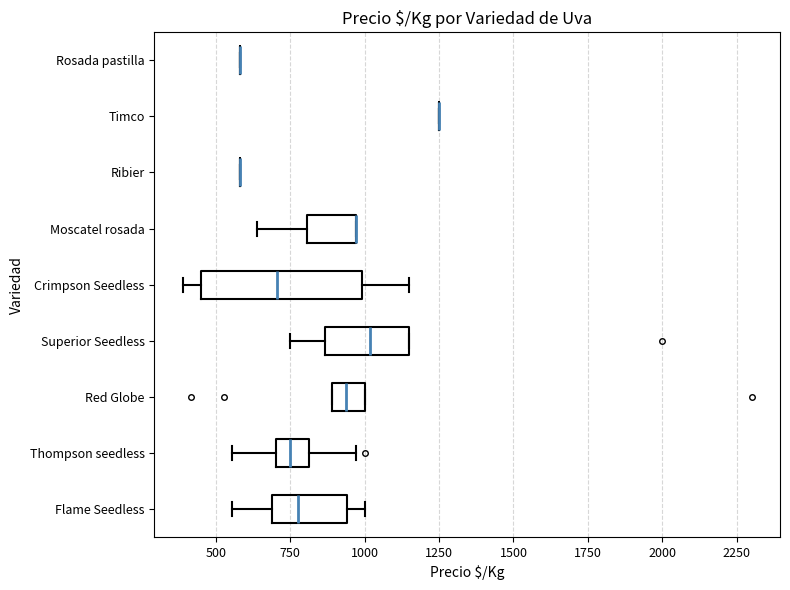

Reading bottom to top, read every box against the x-axis: the position of its median line, the range the box covers, and the ends of its whiskers. The values are not printed on the chart, so give them approximately, as read against the axis.

Flame Seedless: median 800, box 700 to 950, whiskers 550 to 1000
Thompson seedless: median 750, box 700 to 800, whiskers 550 to 950
Red Globe: median 950, box 900 to 1000, whiskers 900 to 1000
Superior Seedless: median 1000, box 850 to 1150, whiskers 750 to 1150
Crimpson Seedless: median 700, box 450 to 1000, whiskers 400 to 1150
Moscatel rosada: median 950 (drawn on the box's right edge), box 800 to 950, whiskers 650 to 950
Ribier: box collapsed to a line at 600, whiskers 600 to 600
Timco: box collapsed to a line at 1250, whiskers 1250 to 1250
Rosada pastilla: box collapsed to a line at 600, whiskers 600 to 600